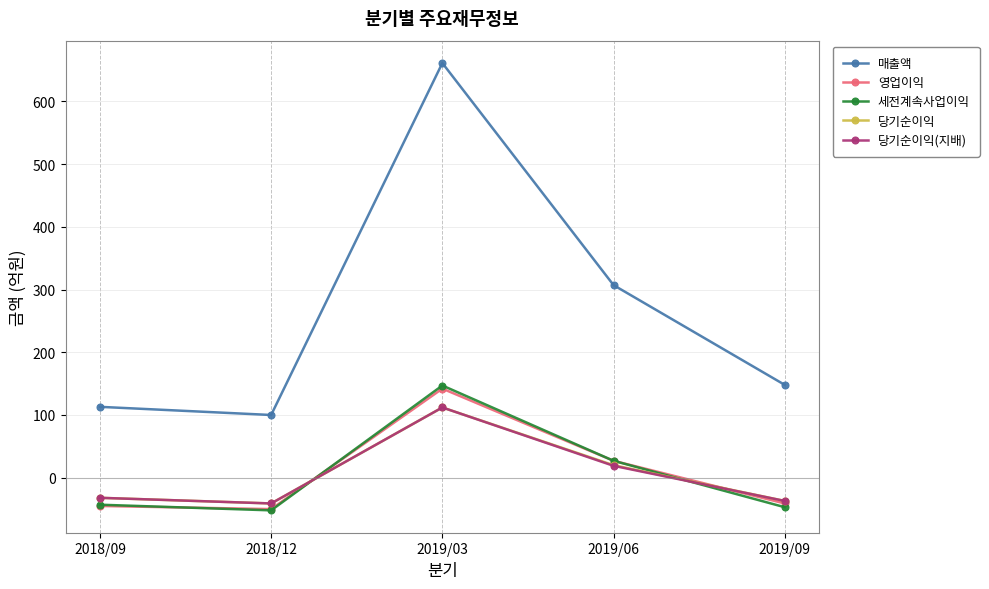

At which label is 당기순이익(지배) closest to 35?

2019/06